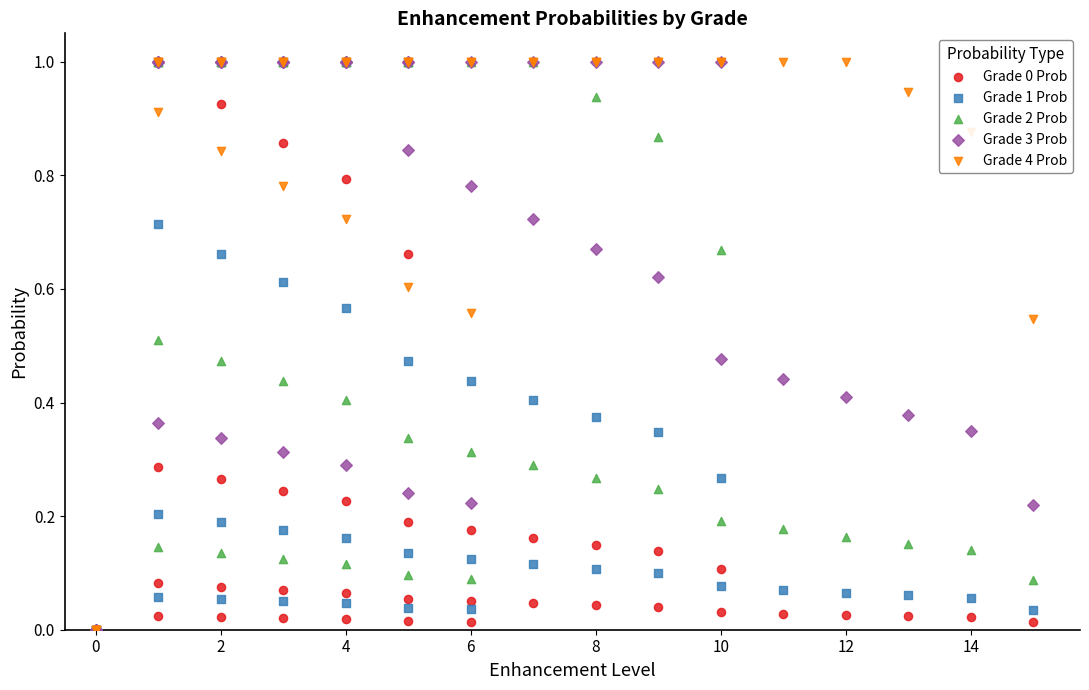

What are all the series names shown in the legend?

Grade 0 Prob, Grade 1 Prob, Grade 2 Prob, Grade 3 Prob, Grade 4 Prob